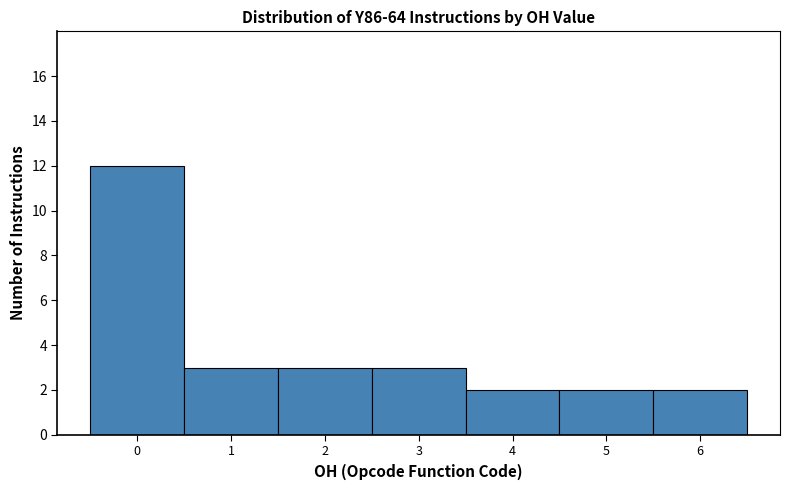

Which range on the x-axis has the tallest bar?

-0.5 to 0.5